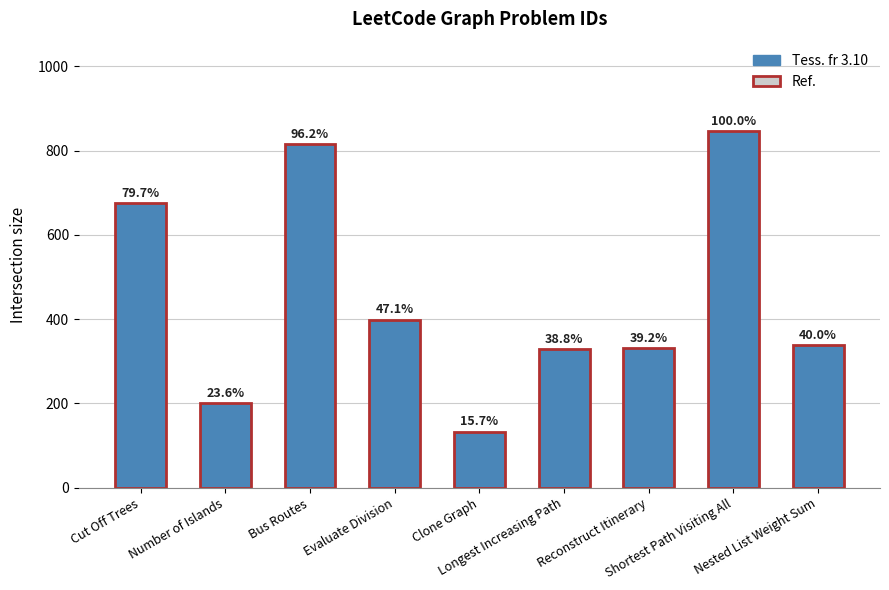

What is the greatest value displayed?

847